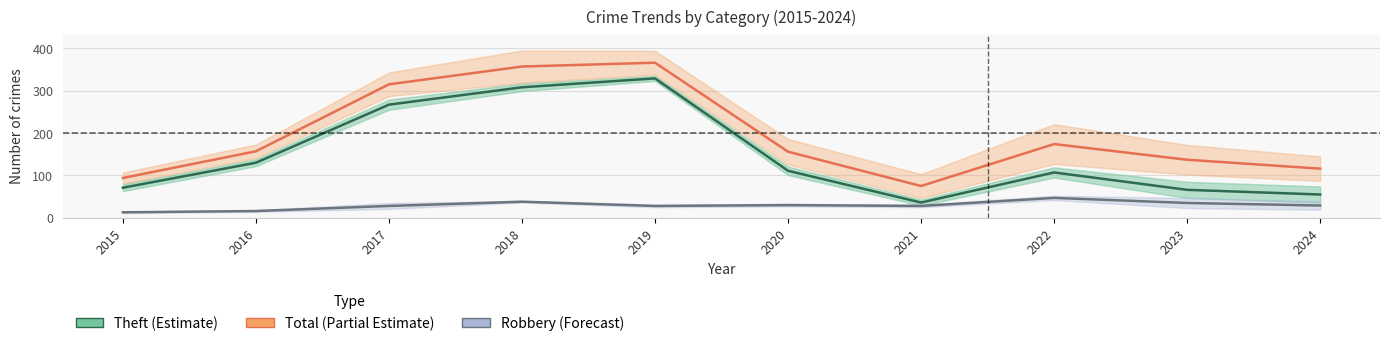

Rank the categories by Theft (Estimate) value from highest to lowest.

2019, 2018, 2017, 2016, 2020, 2022, 2015, 2023, 2024, 2021